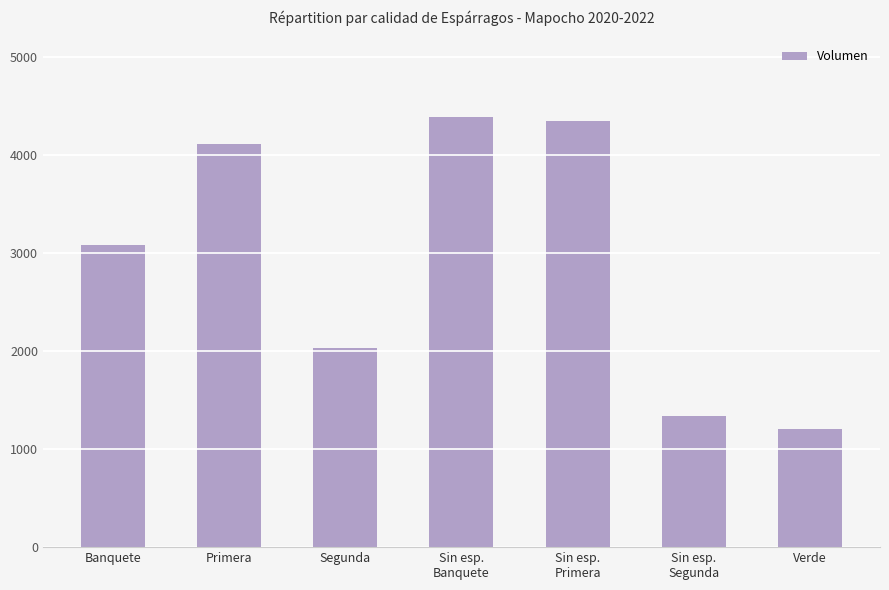

What is the greatest value displayed?

4390